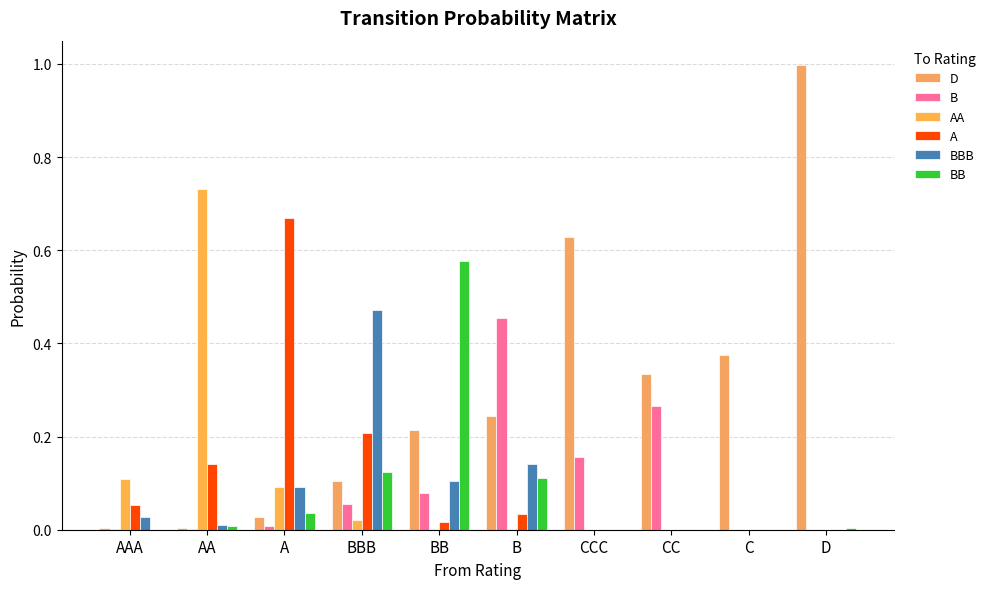

What is the total value across all series at A?

0.9